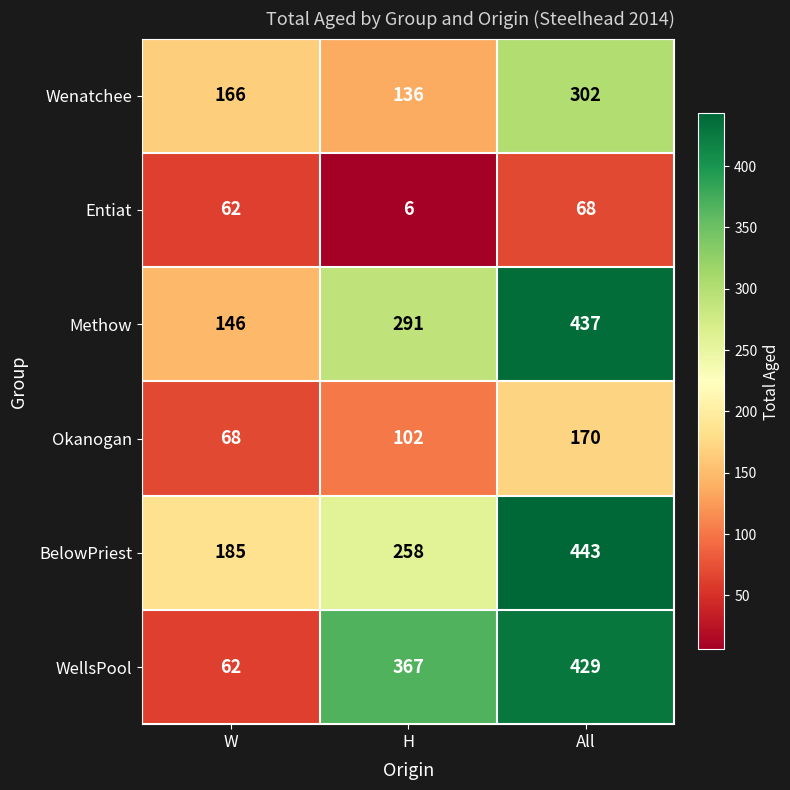

The value of WellsPool at H is 627. True or false?

False